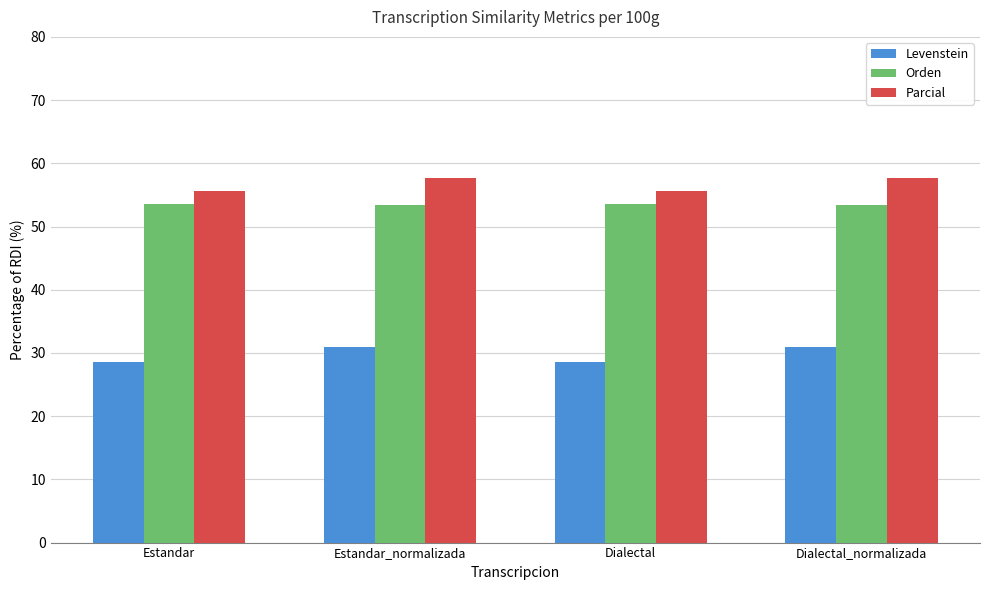

What is the approximate value of Levenstein at Estandar?

28.6